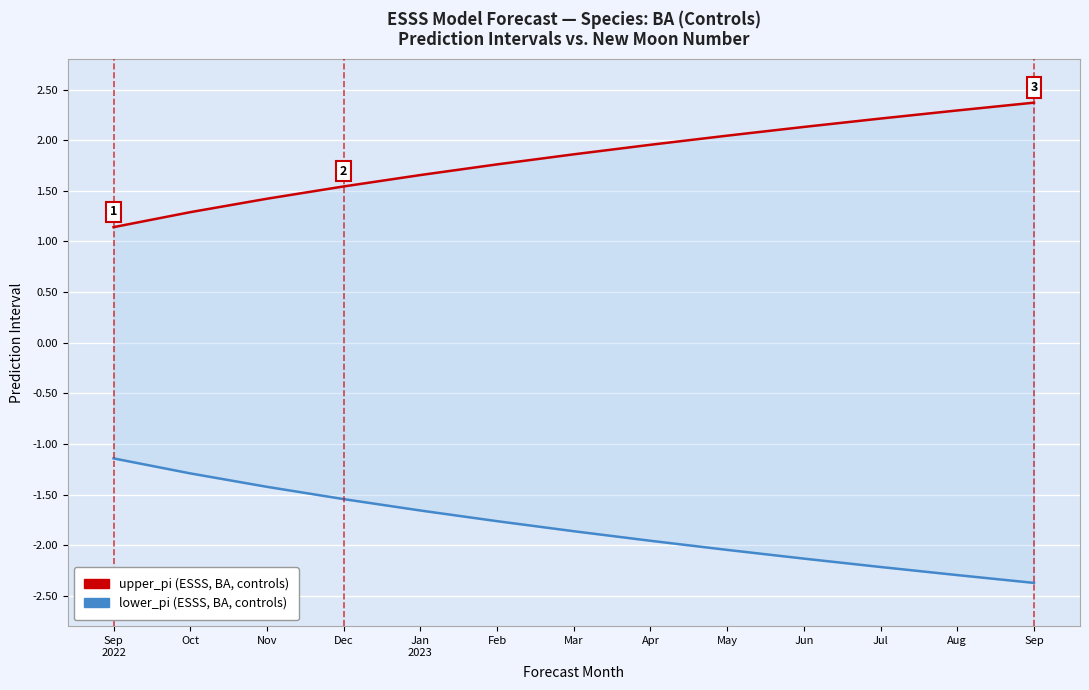

Reading left to right, extract all data points from this chart.

upper_pi: Sep
2022=1.1	Oct=1.3	Nov=1.4	Dec=1.5	Jan
2023=1.7	Feb=1.8	Mar=1.9	Apr=2.0	May=2.0	Jun=2.1	Jul=2.2	Aug=2.3	Sep=2.4
lower_pi: Sep
2022=-1.1	Oct=-1.3	Nov=-1.4	Dec=-1.5	Jan
2023=-1.7	Feb=-1.8	Mar=-1.9	Apr=-2.0	May=-2.0	Jun=-2.1	Jul=-2.2	Aug=-2.3	Sep=-2.4